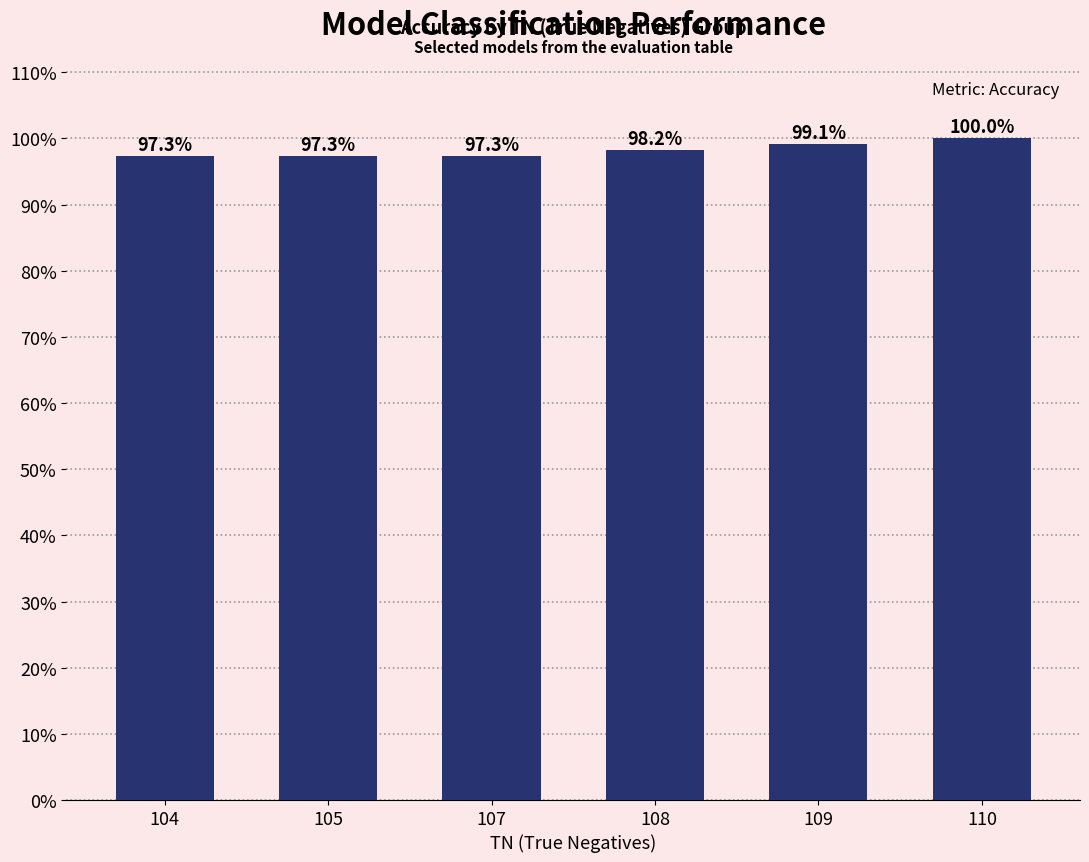

What is the sum of the values at 107 and 108?

2.0